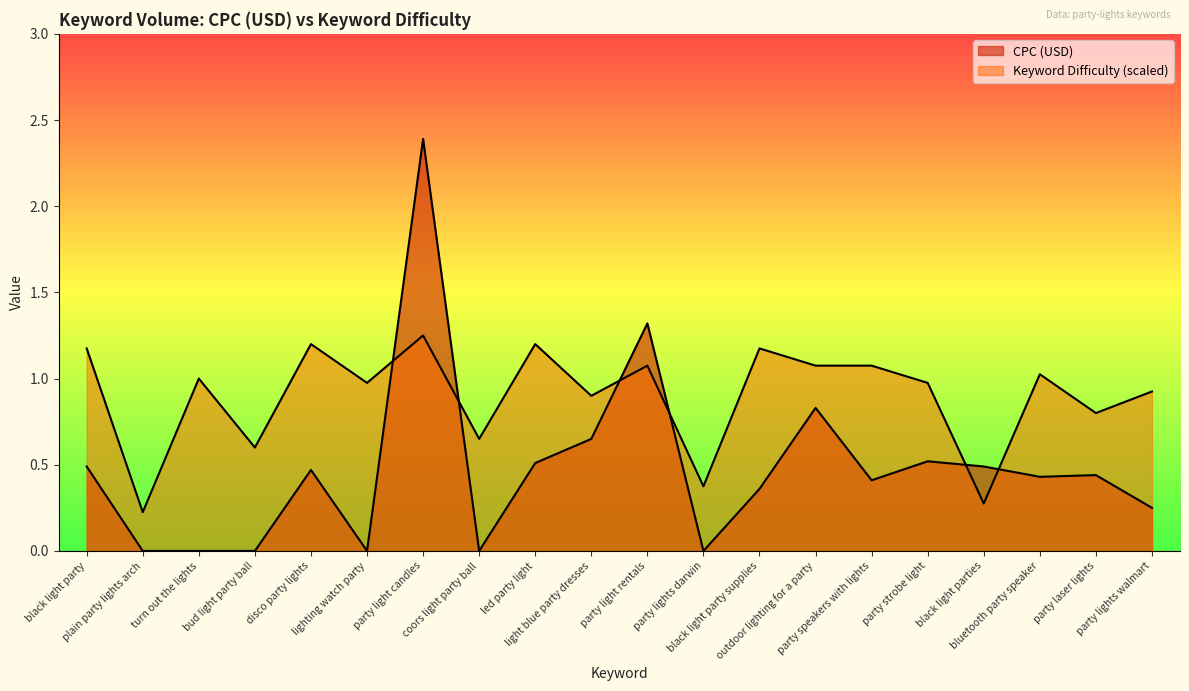

At which label does Keyword Difficulty first exceed 1?

black light party